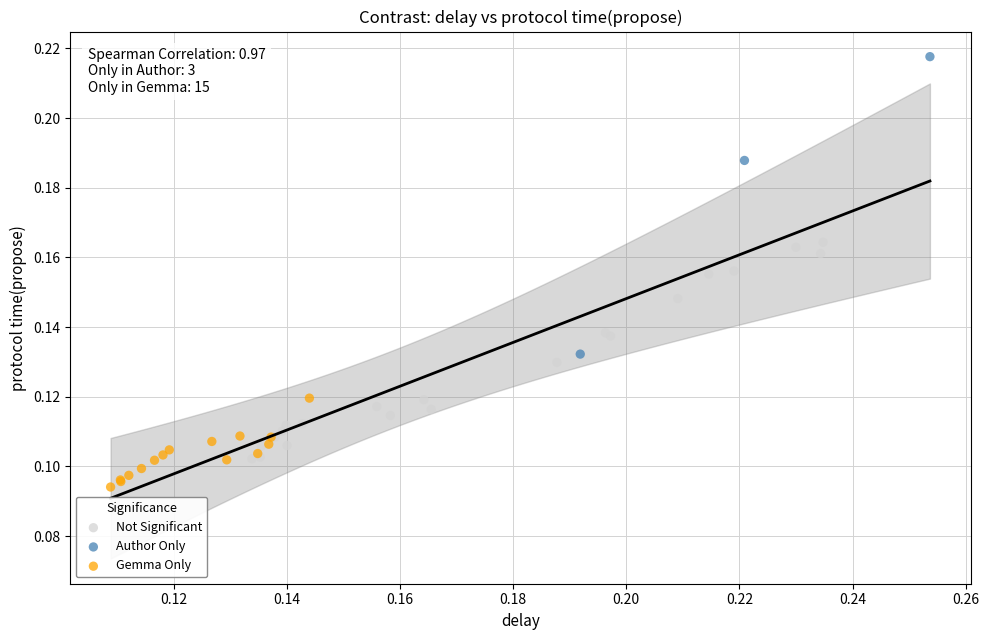

Which series has the largest Y range (max minus min)?

Author Only